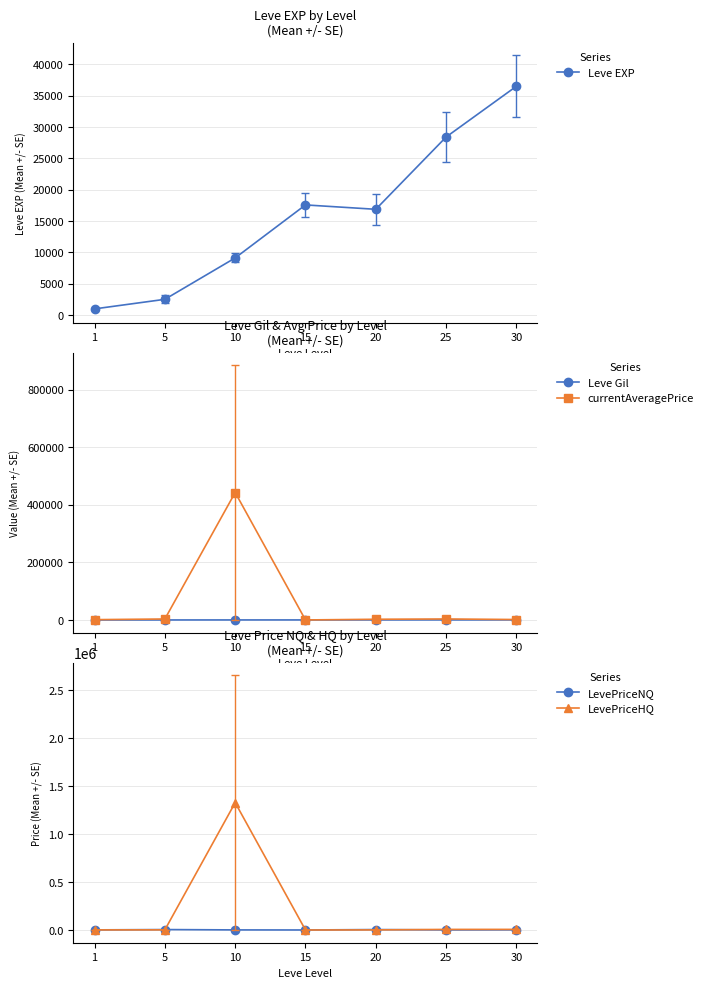

Which series changed the most between 20 and 30?

Leve EXP